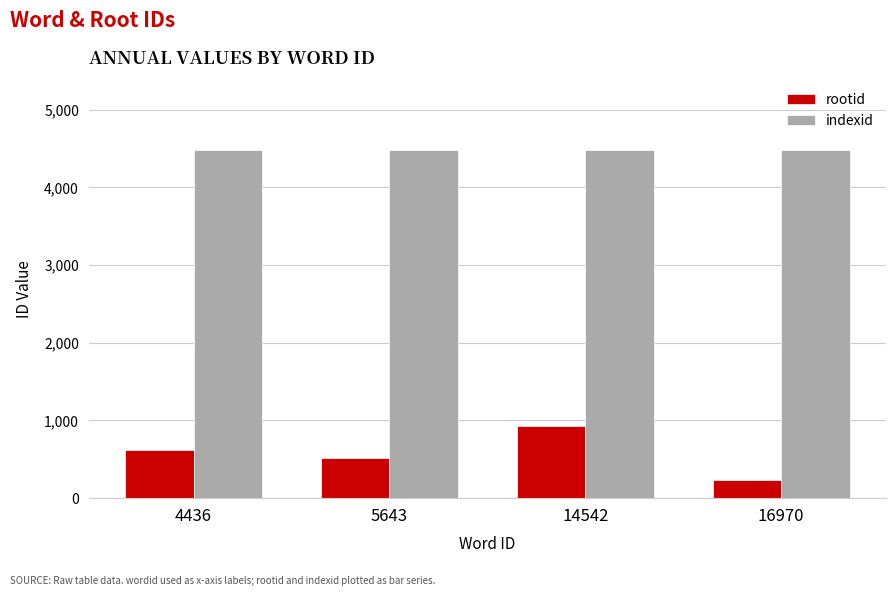

How many data points does each series have?

4